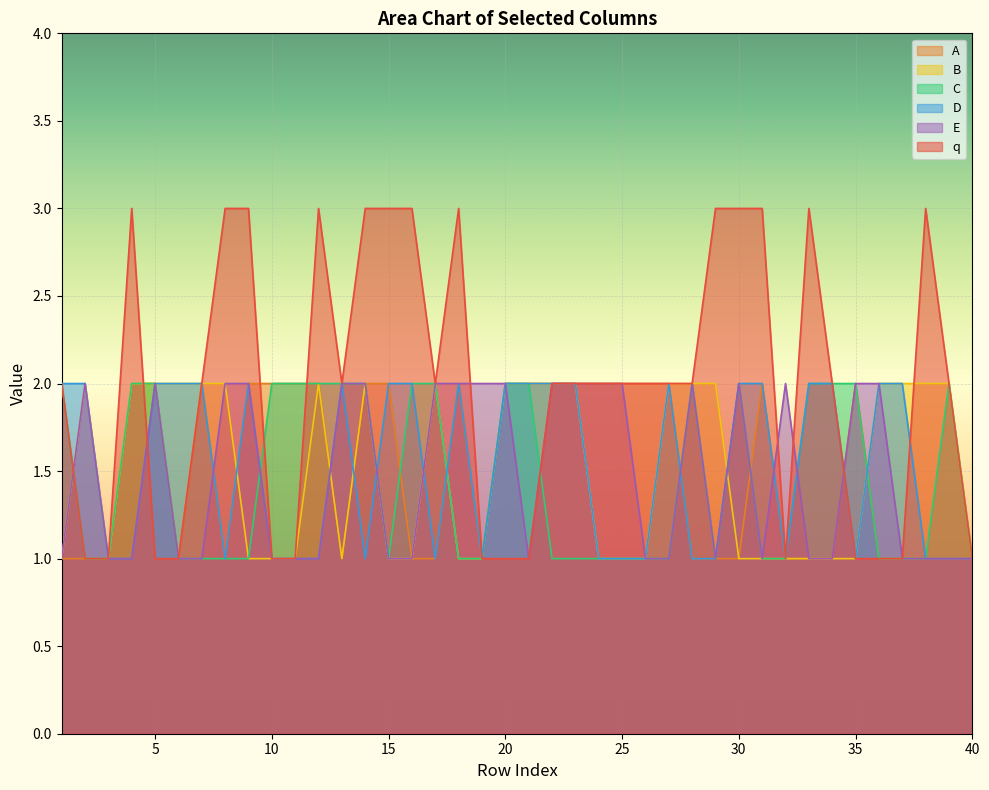

Between which two adjacent categories do E and q first intersect?

1 and 2